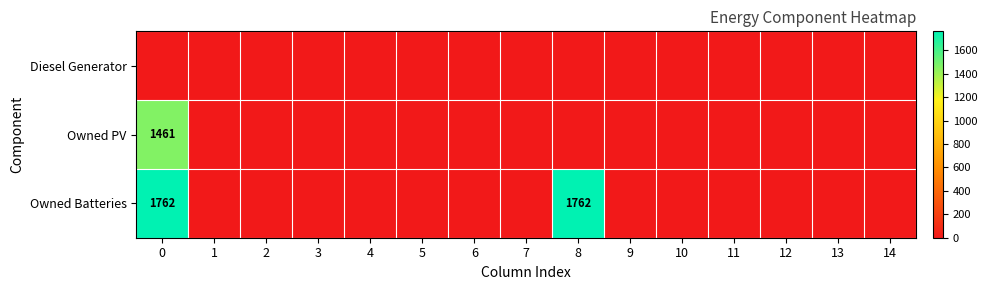

Between 4 and 10, which is larger?

4